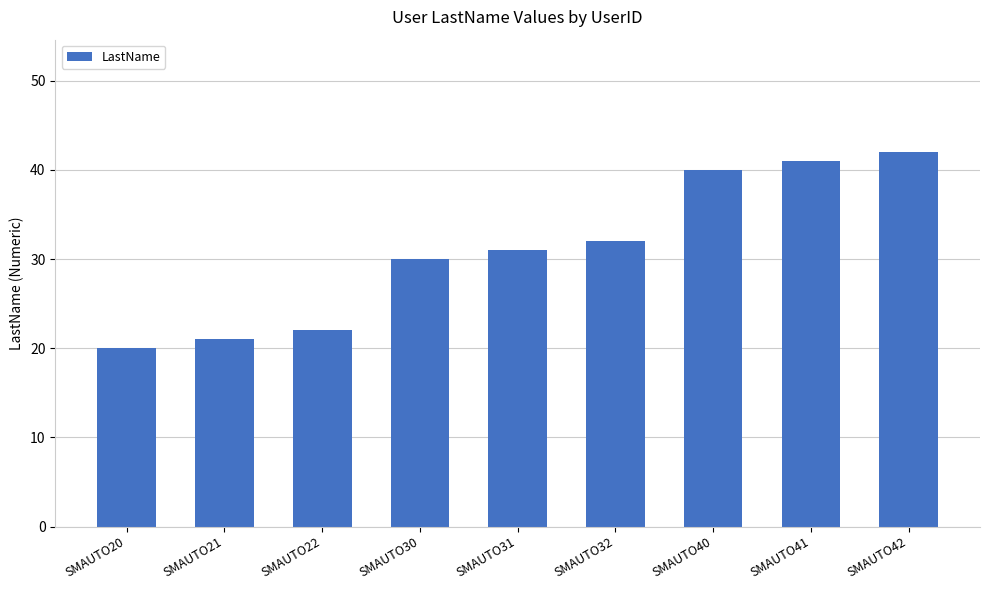

True or false: the data shows 54 at SMAUTO40.

False